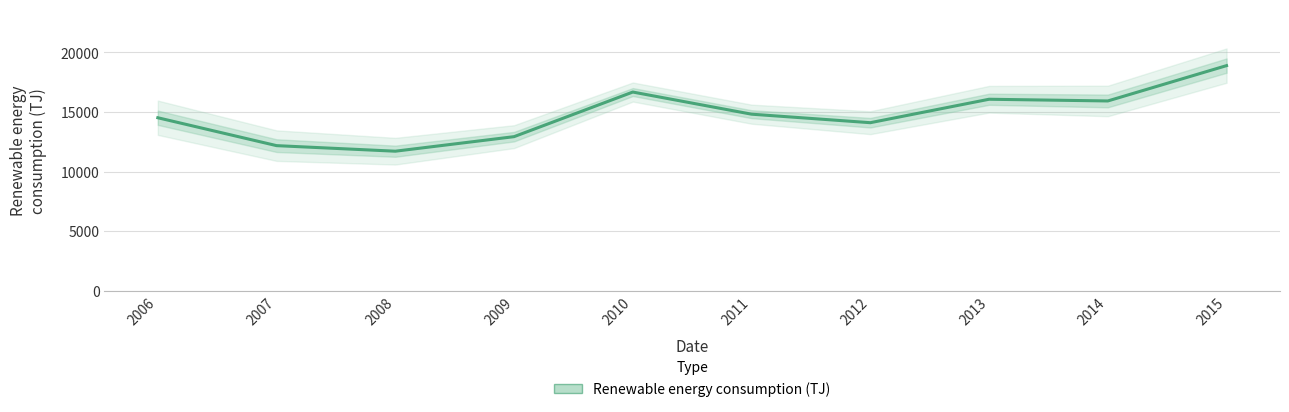

Rank the categories by value from highest to lowest.

2015, 2010, 2013, 2014, 2011, 2006, 2012, 2009, 2007, 2008